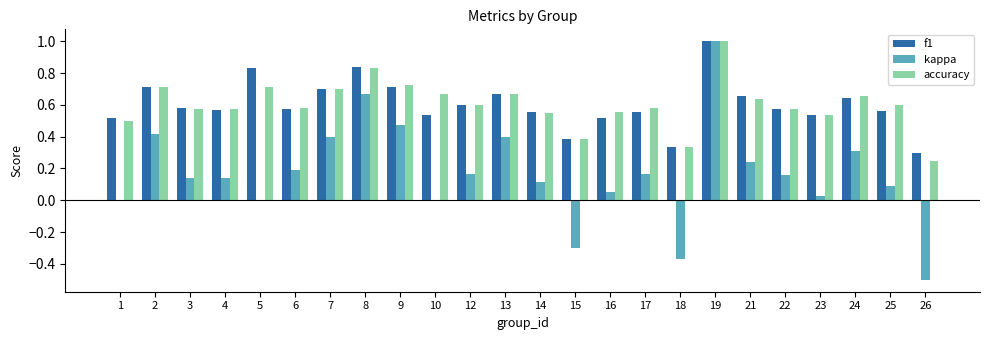

Is it true that f1 equals 0.9 at 17?

False